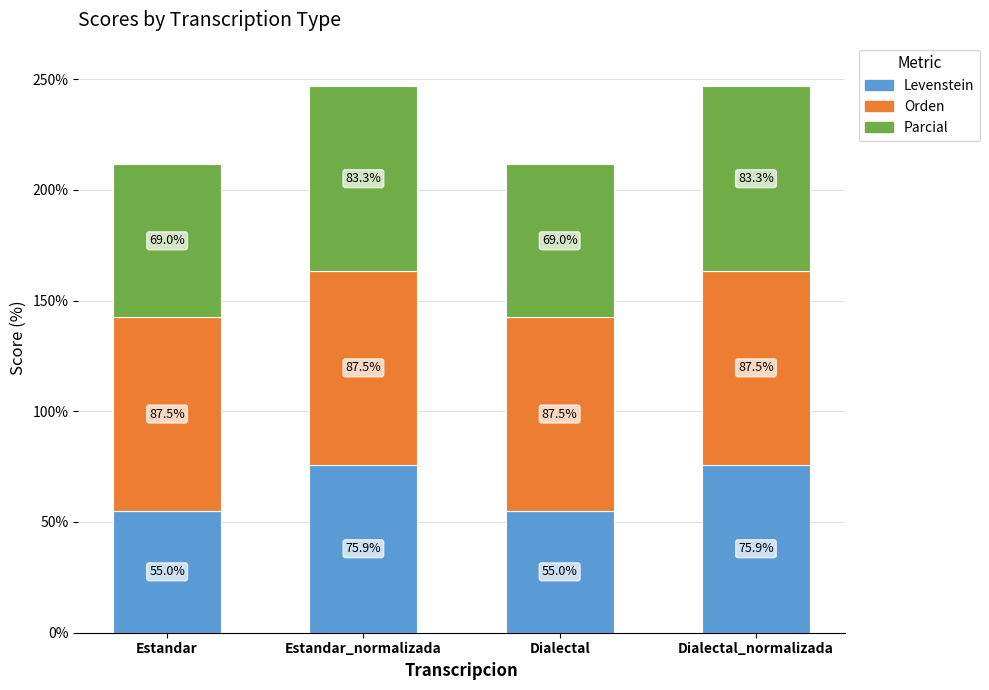

What is the value of the Levenstein bar at the 2nd from the left?

75.9